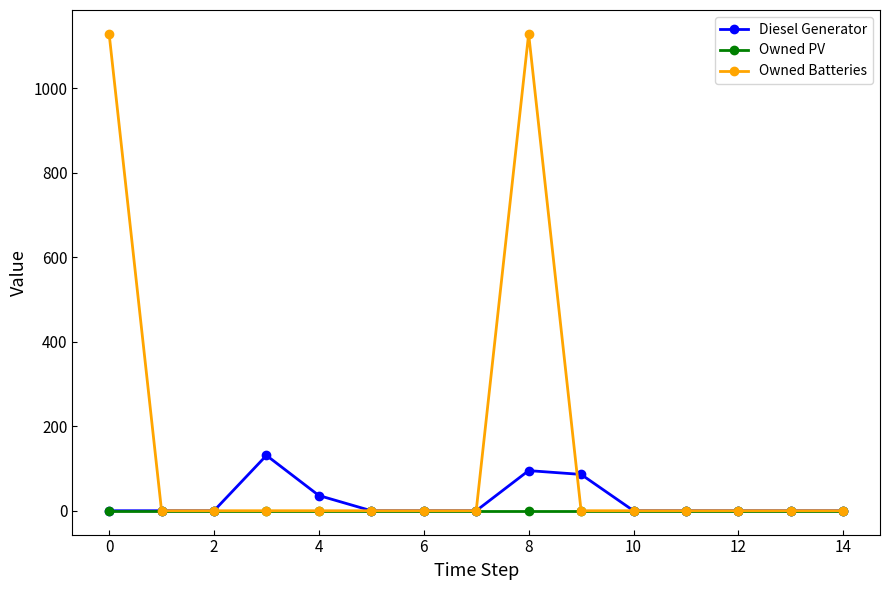

What is the greatest value displayed?

1129